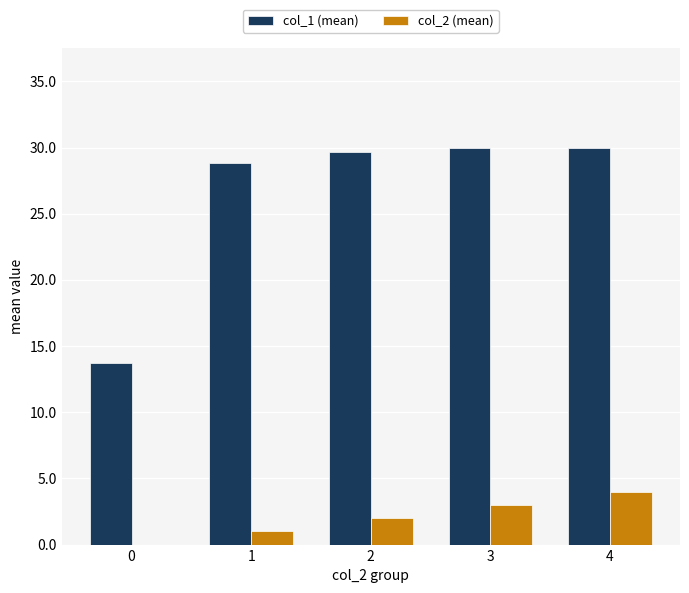

Reading right to left, what are all the values shown in this chart?

col_1 (mean): 30.0	30.0	29.7	28.8	13.7
col_2 (mean): 4.0	3.0	2.0	1.0	0.0